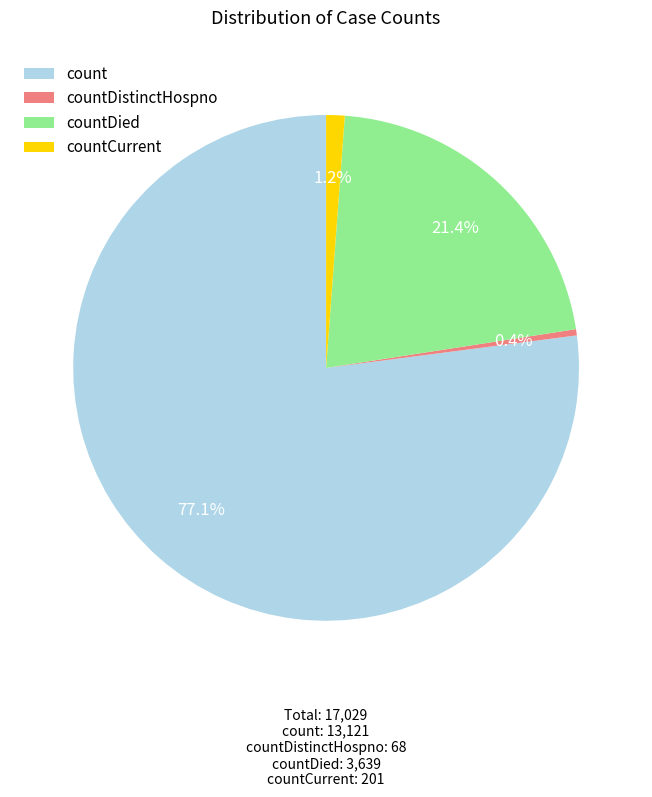

Which slice is the smallest?

countDistinctHospno